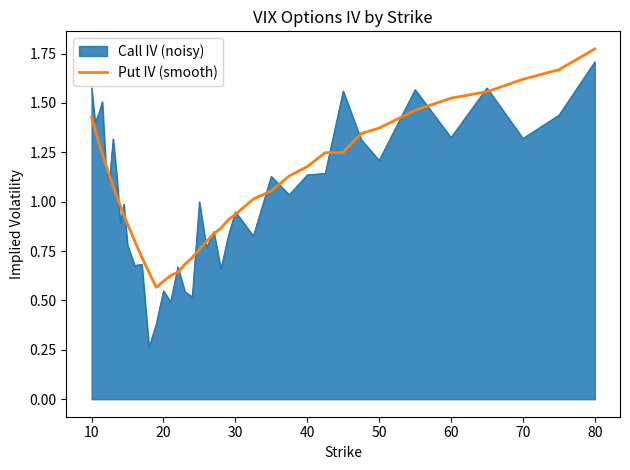

Which series has the widest spread of values?

Call IV (noisy)